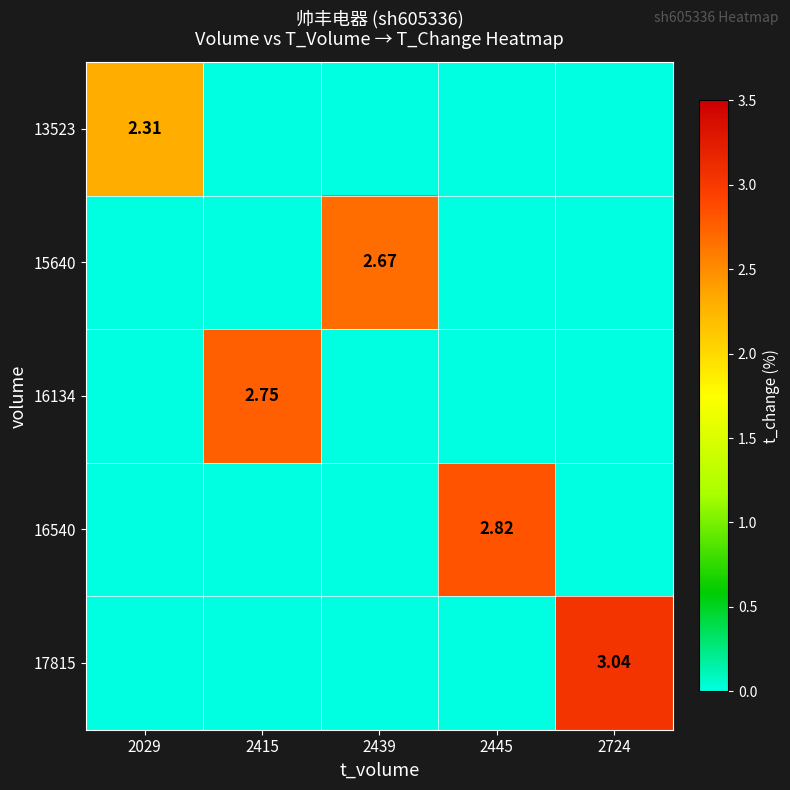

Which category has the highest value across all series?

2724